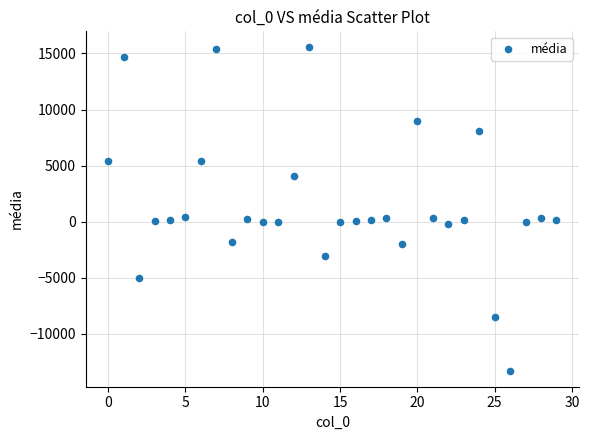

What is the range of Y values (max minus min)?

28813.3